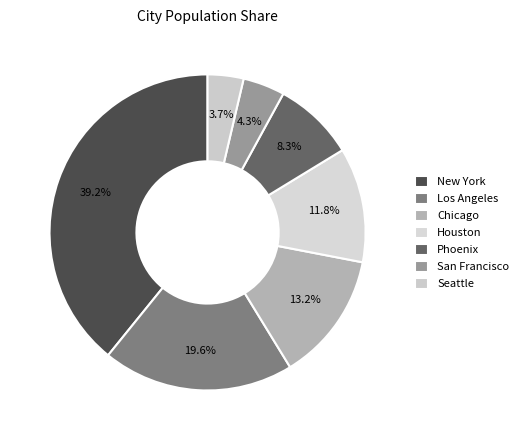

How many slices are in this pie chart?

7